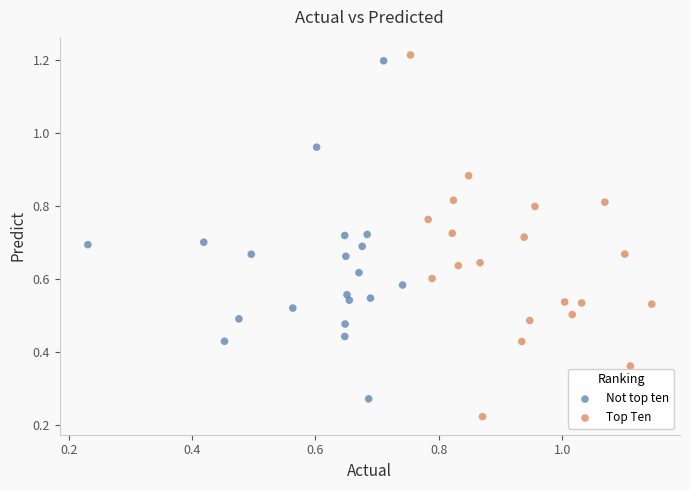

Which series contains the lowest Y value?

Top Ten